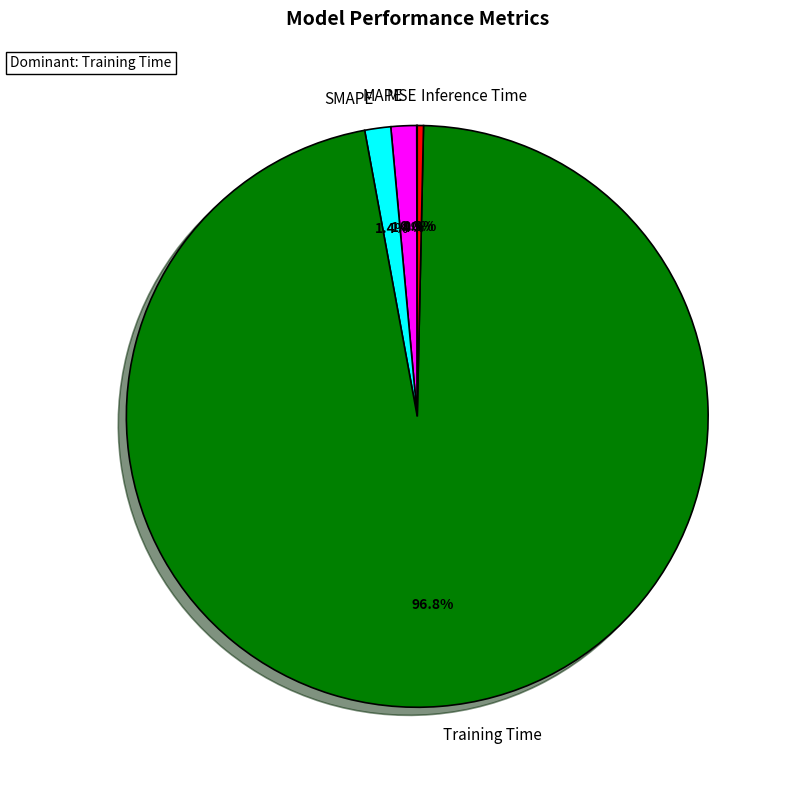

Which category has the biggest portion of the pie?

Training Time